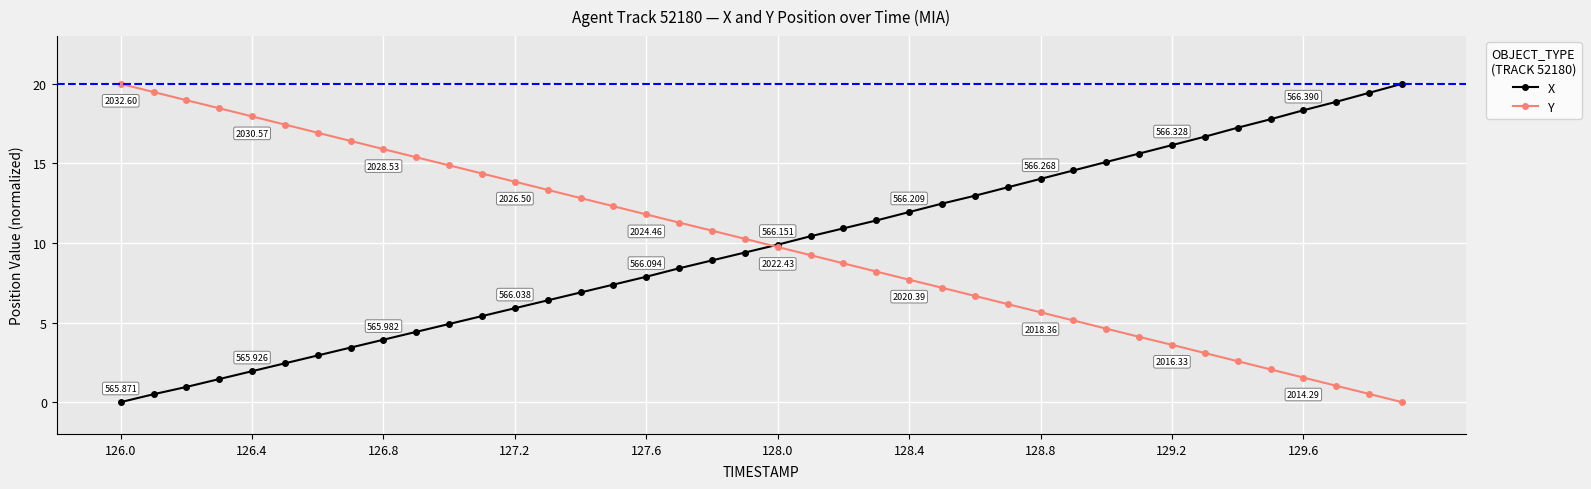

True or false: Y has more than 0 points higher than both neighbors.

False